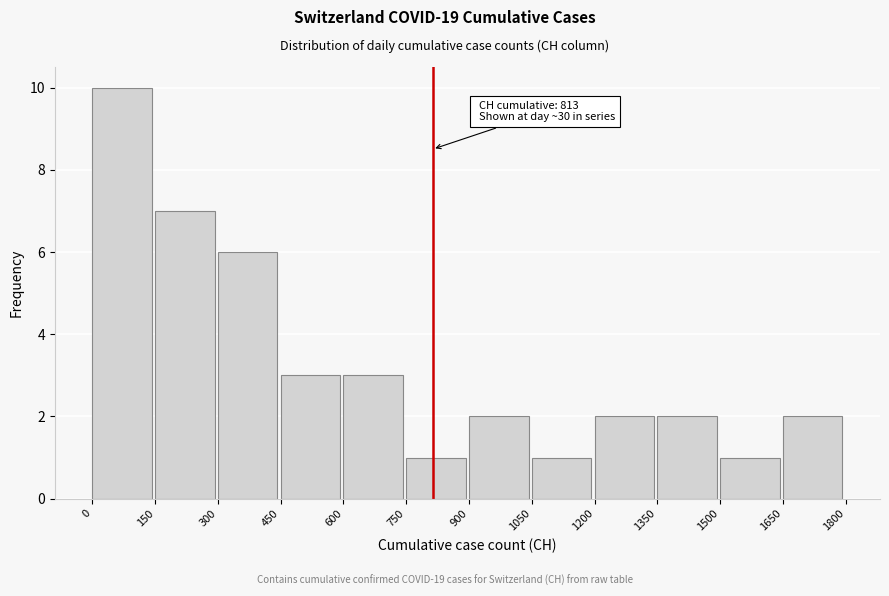

Over which range of the x-axis is the bar tallest?

0 to 150